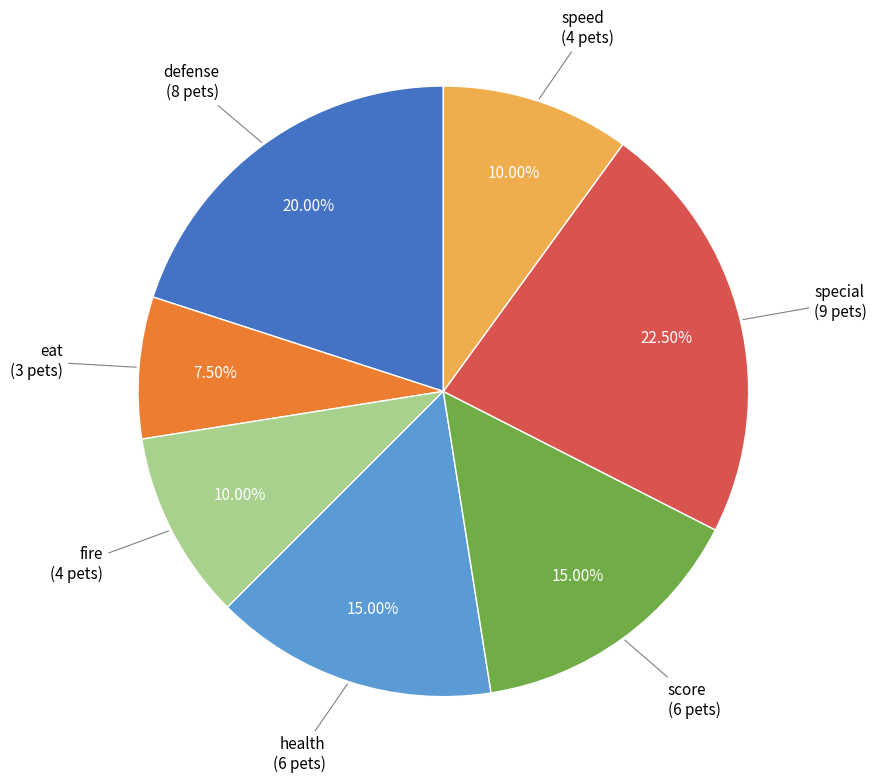

Does any single category account for the majority?

No